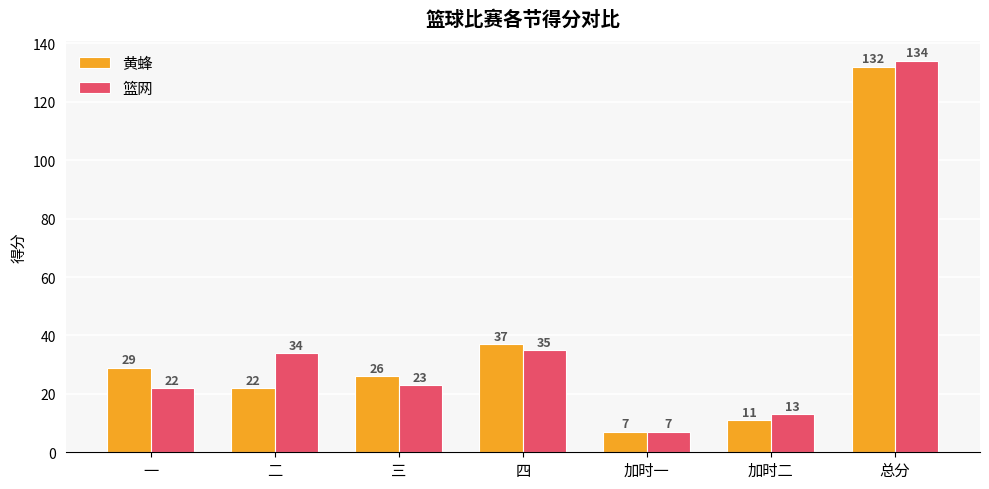

Reading left to right, extract all data points from this chart.

黄蜂: 29	22	26	37	7	11	132
篮网: 22	34	23	35	7	13	134